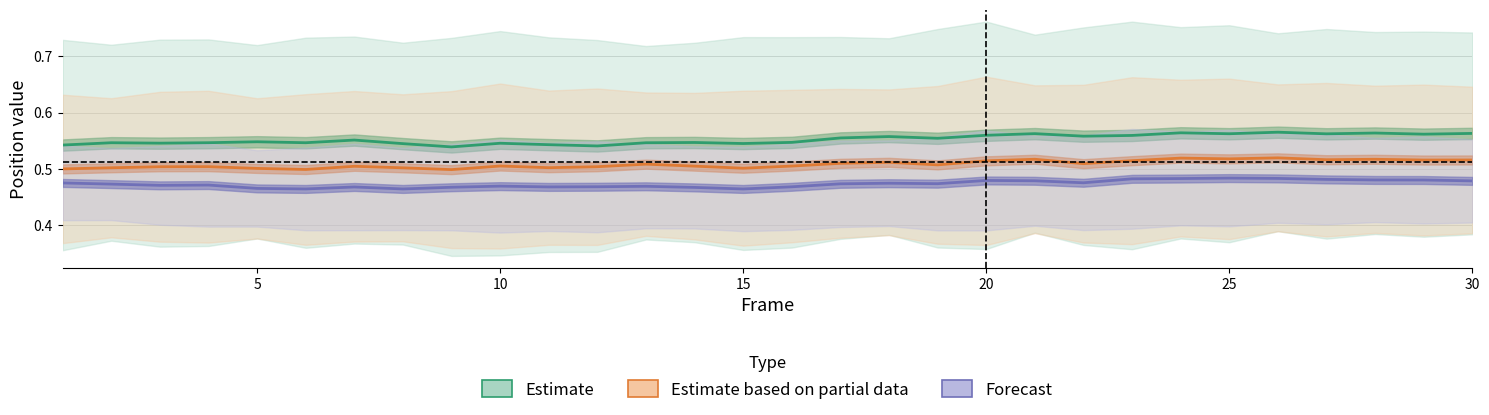

Reading right to left, transcribe all the data shown in this chart.

Estimate: 0.6	0.6	0.6	0.6	0.6	0.6	0.6	0.6	0.6	0.6	0.6	0.6	0.6	0.6	0.5	0.5	0.5	0.5	0.5	0.5	0.5	0.5	0.5	0.6	0.5	0.5	0.5	0.5	0.5	0.5
Estimate based on partial data: 0.5	0.5	0.5	0.5	0.5	0.5	0.5	0.5	0.5	0.5	0.5	0.5	0.5	0.5	0.5	0.5	0.5	0.5	0.5	0.5	0.5	0.5	0.5	0.5	0.5	0.5	0.5	0.5	0.5	0.5
Forecast: 0.5	0.5	0.5	0.5	0.5	0.5	0.5	0.5	0.5	0.5	0.5	0.5	0.5	0.5	0.5	0.5	0.5	0.5	0.5	0.5	0.5	0.5	0.5	0.5	0.5	0.5	0.5	0.5	0.5	0.5